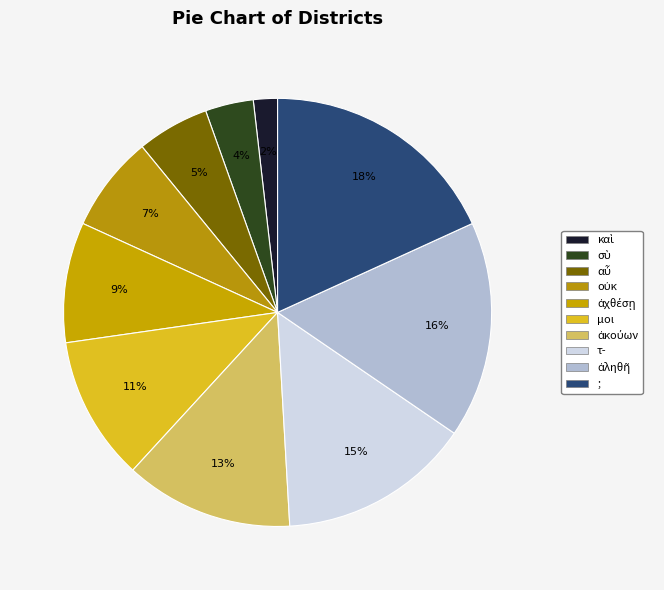

How many slices are in this pie chart?

10